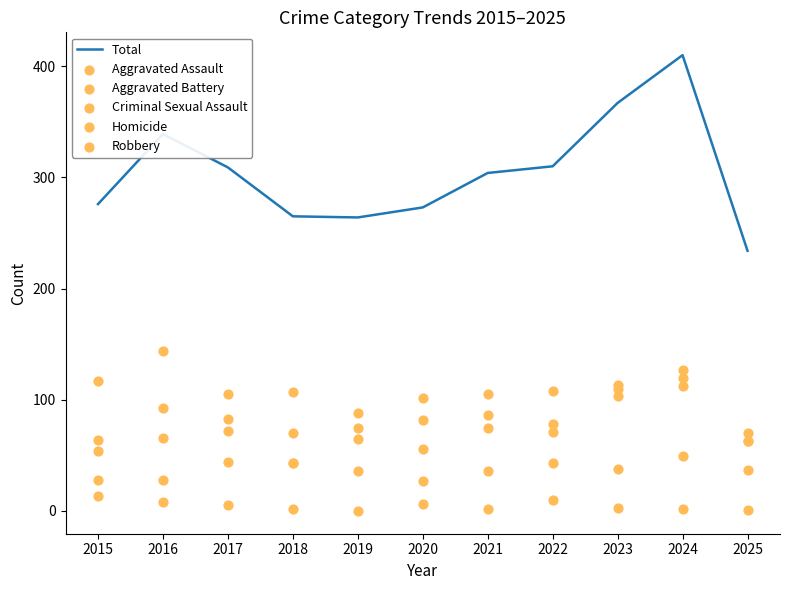

Which series has the widest spread of Y values?

Total